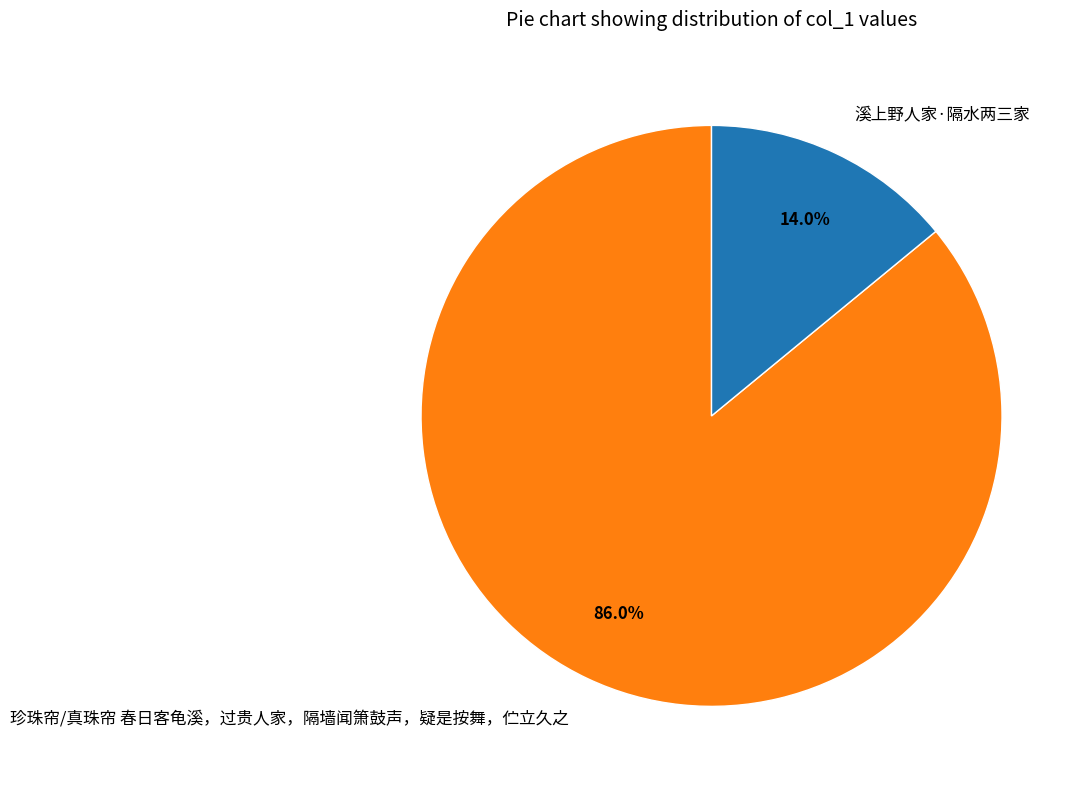

To the nearest percent, what is the difference between the largest and smallest slice percentages?

72%